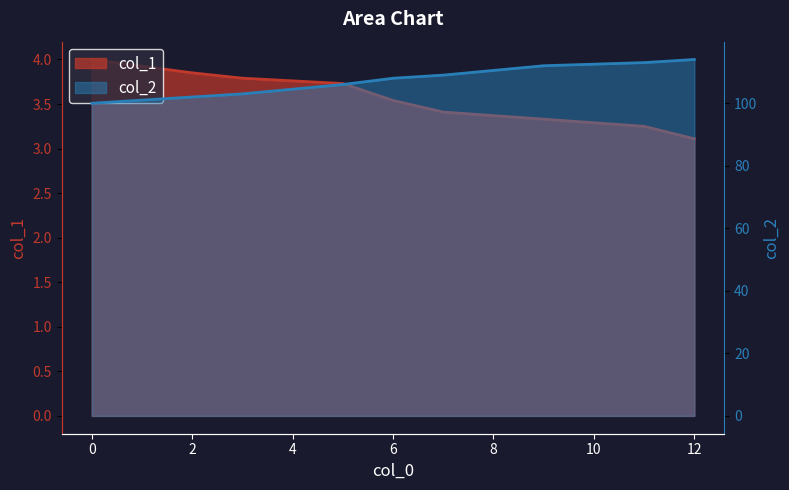

What is the highest value of the col_2 series?

114.0